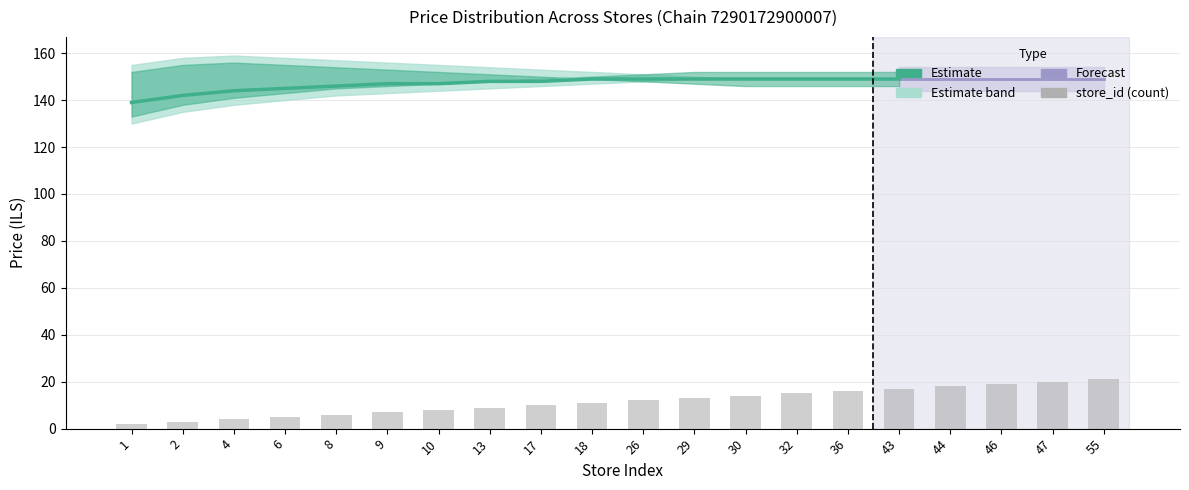

The price_lower series shows 149 at 32. True or false?

True